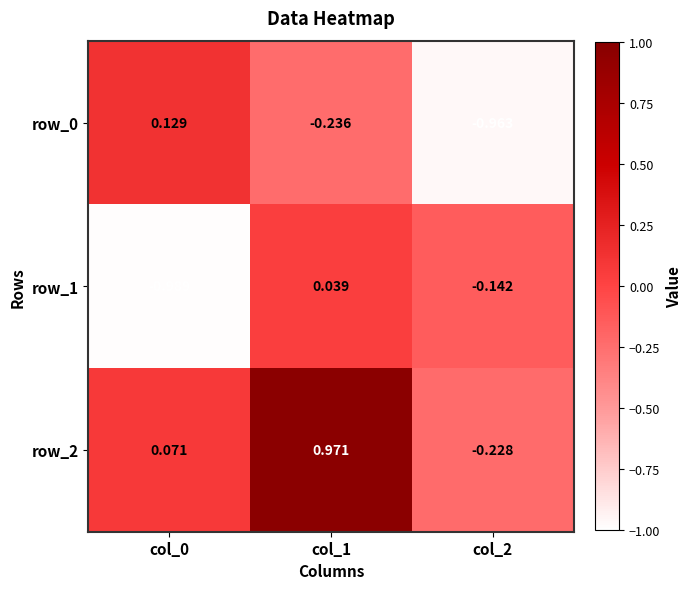

Is the value of row_2 at col_1 greater than the value of row_0 at col_1?

Yes